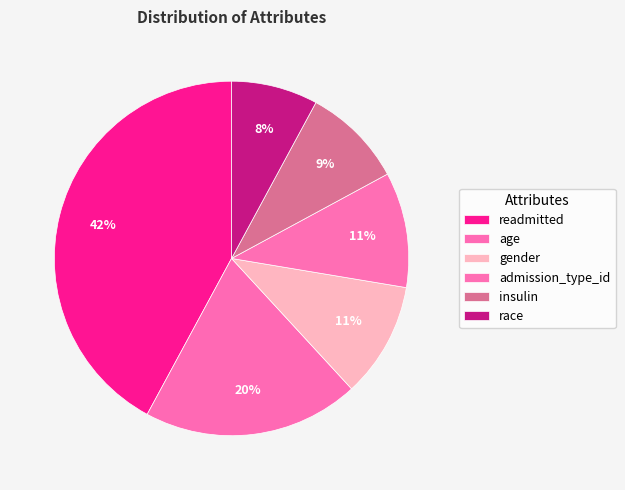

Is there any slice that represents more than half of the pie?

No